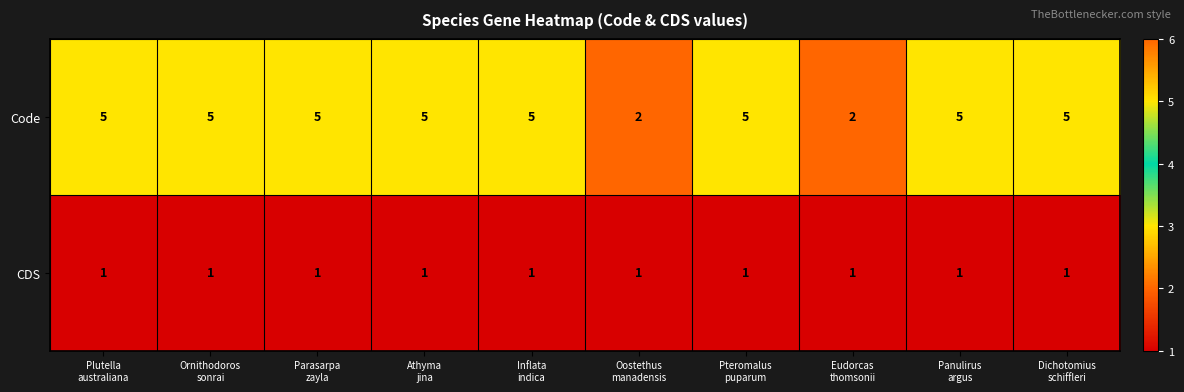

Which series changed the most between Parasarpa
zayla and Oostethus
manadensis?

Code